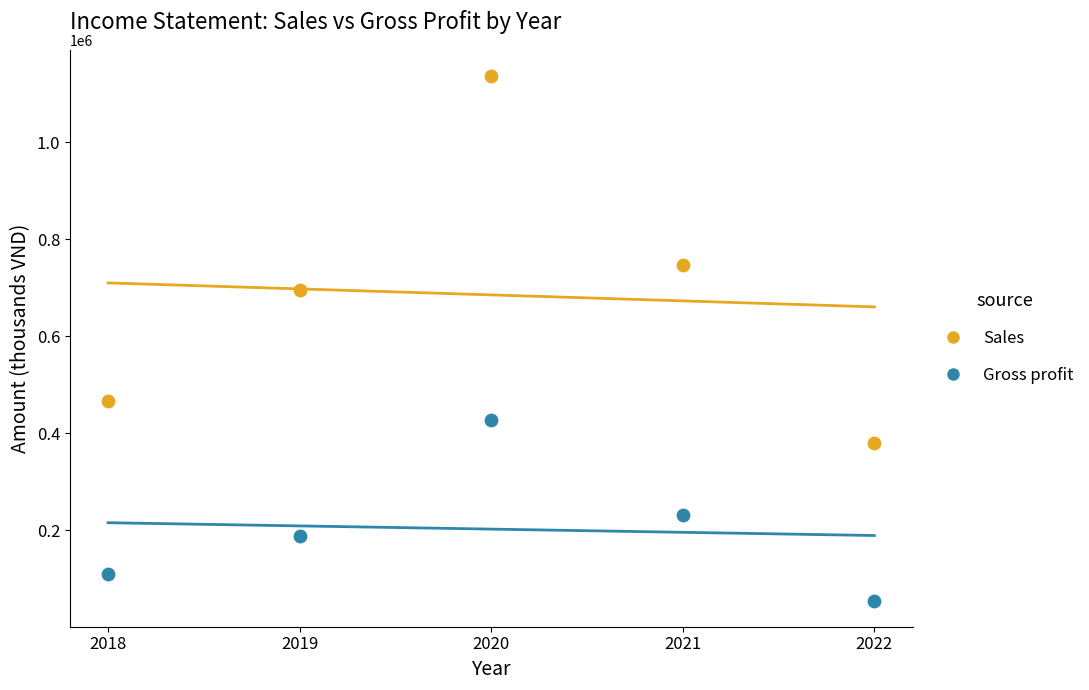

Which series contains the highest Y value?

Sales